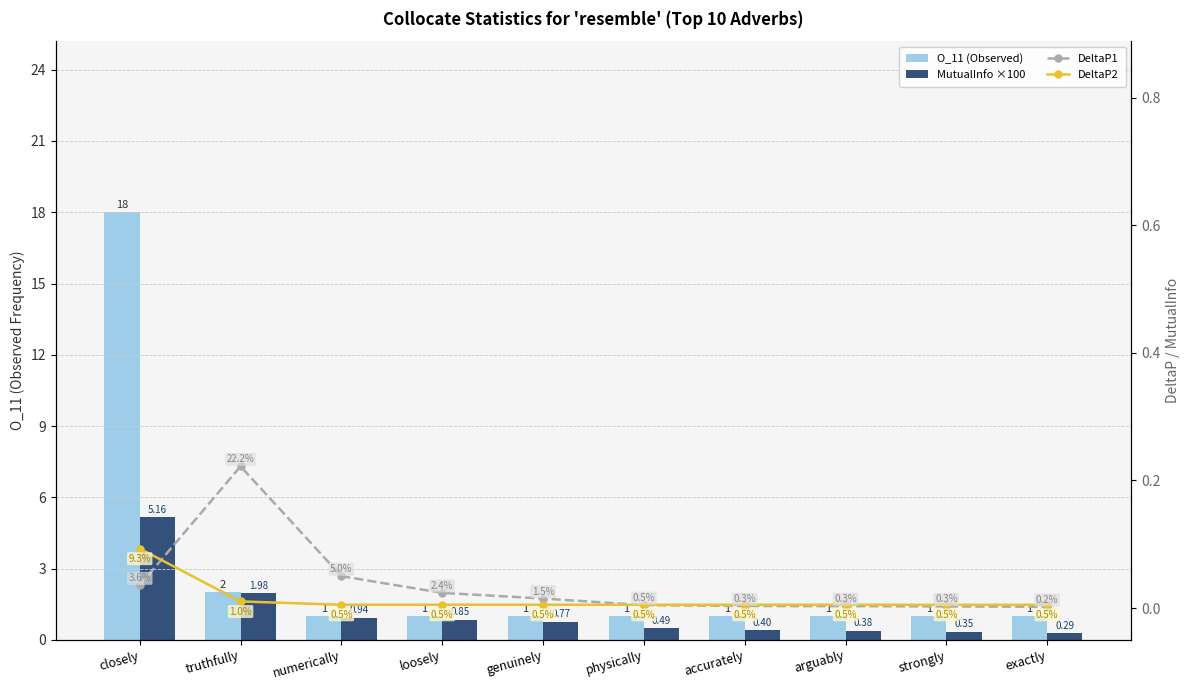

Rank the series by their maximum value, from lowest to highest.

DeltaP2, DeltaP1, MutualInfo ×100, O_11 (Observed)